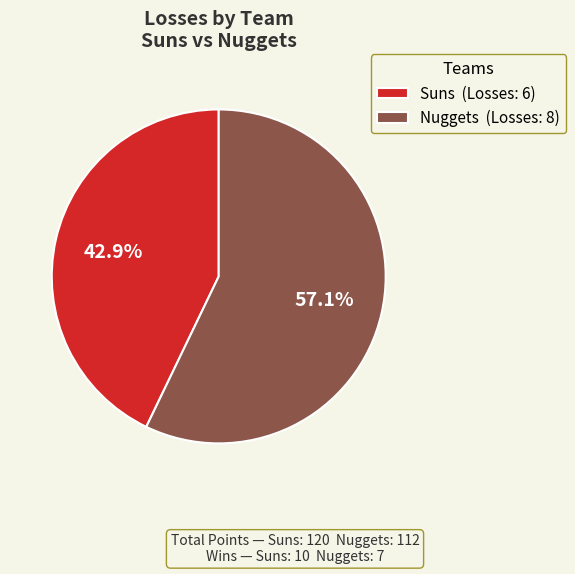

To the nearest percent, what is the difference between the Nuggets and Suns slice percentages?

14%